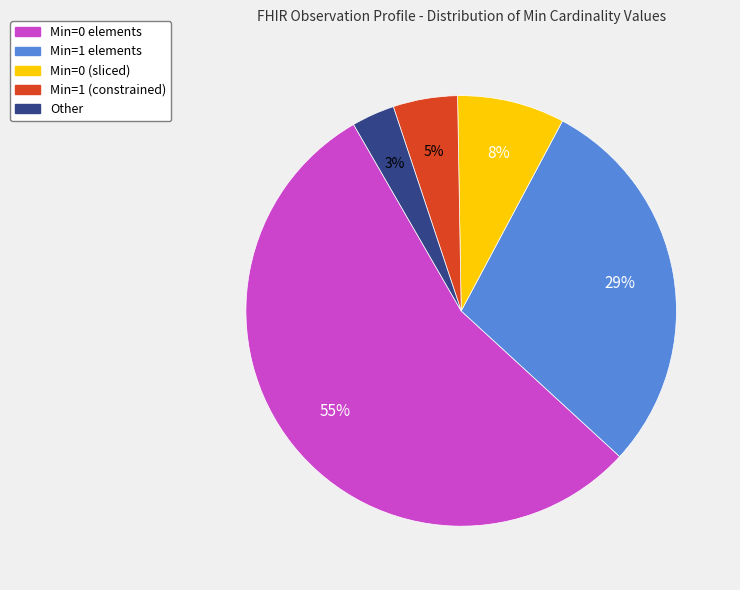

Is there any slice that represents more than half of the pie?

Yes